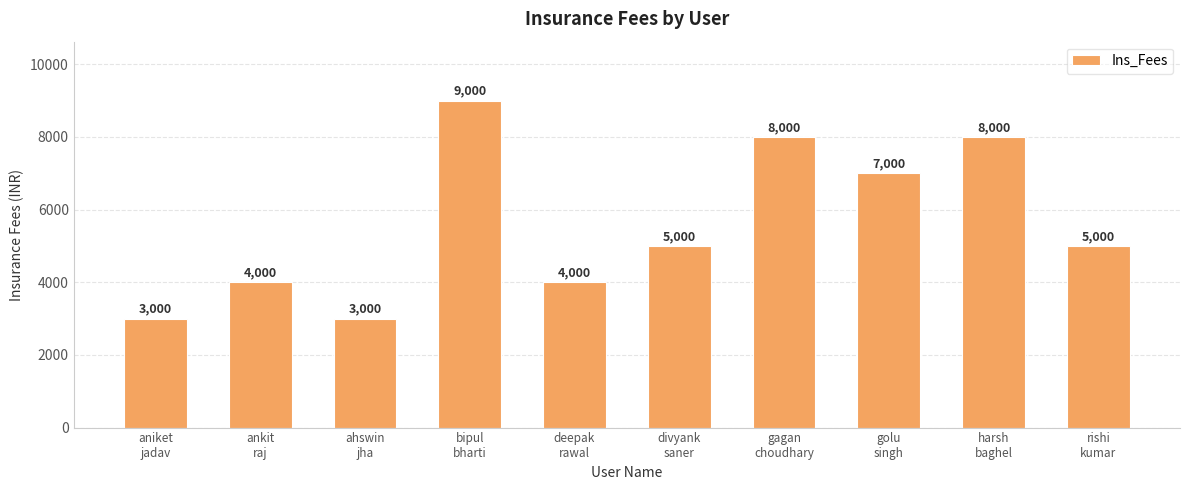

What is the maximum value shown in the chart?

9000